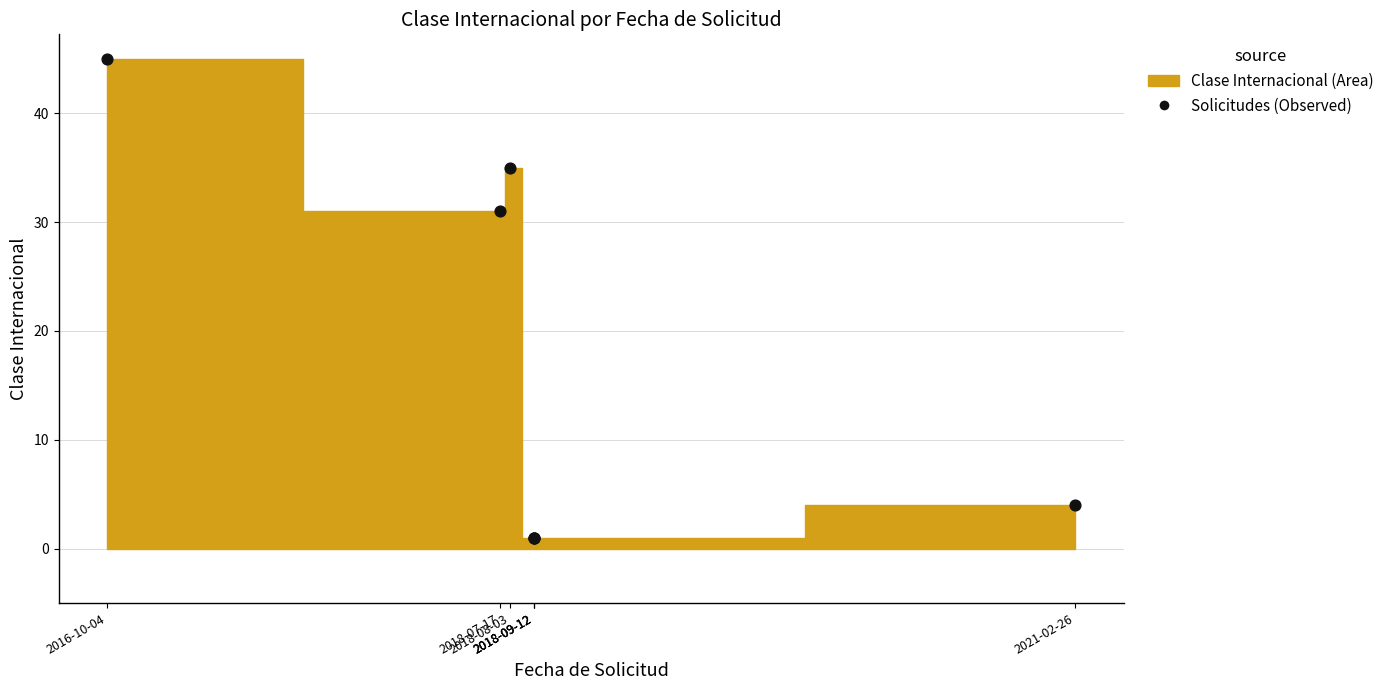

What Y value in the scatter plot is closest to 23?

31